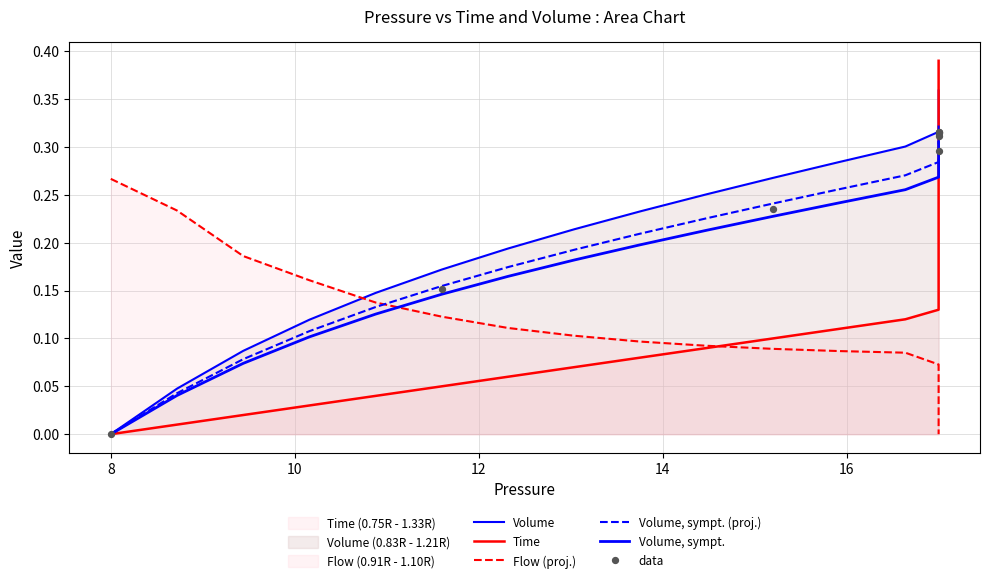

At how many categories does at least one series exceed 0?

40